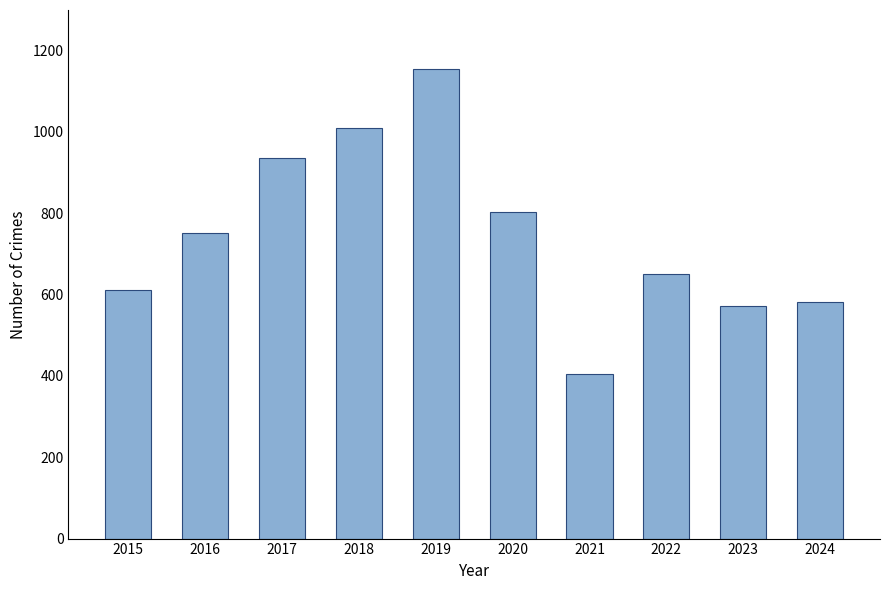

What is the difference between the maximum and minimum values?

751